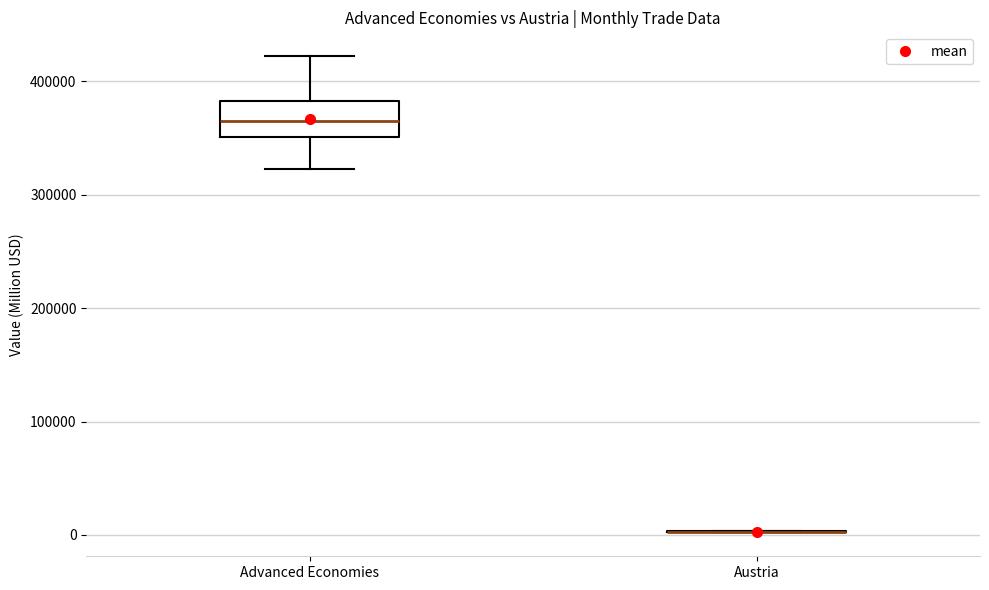

Reading left to right, read every box against the y-axis: the position of its median line, the range the box covers, and the ends of its whiskers. The values are not printed on the chart, so give them approximately, as read against the axis.

Advanced Economies: median 360000, box 350000 to 380000, whiskers 320000 to 420000
Austria: box collapsed to a line at 0, whiskers 0 to 0